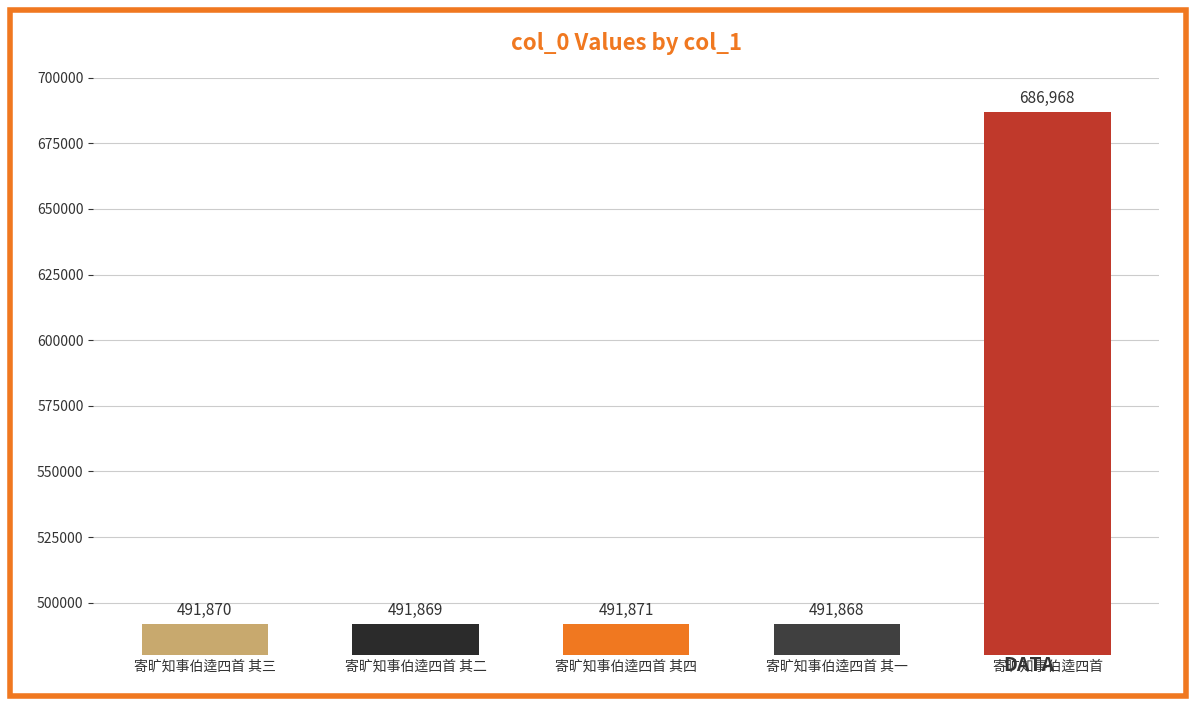

How many series are shown in this chart?

1